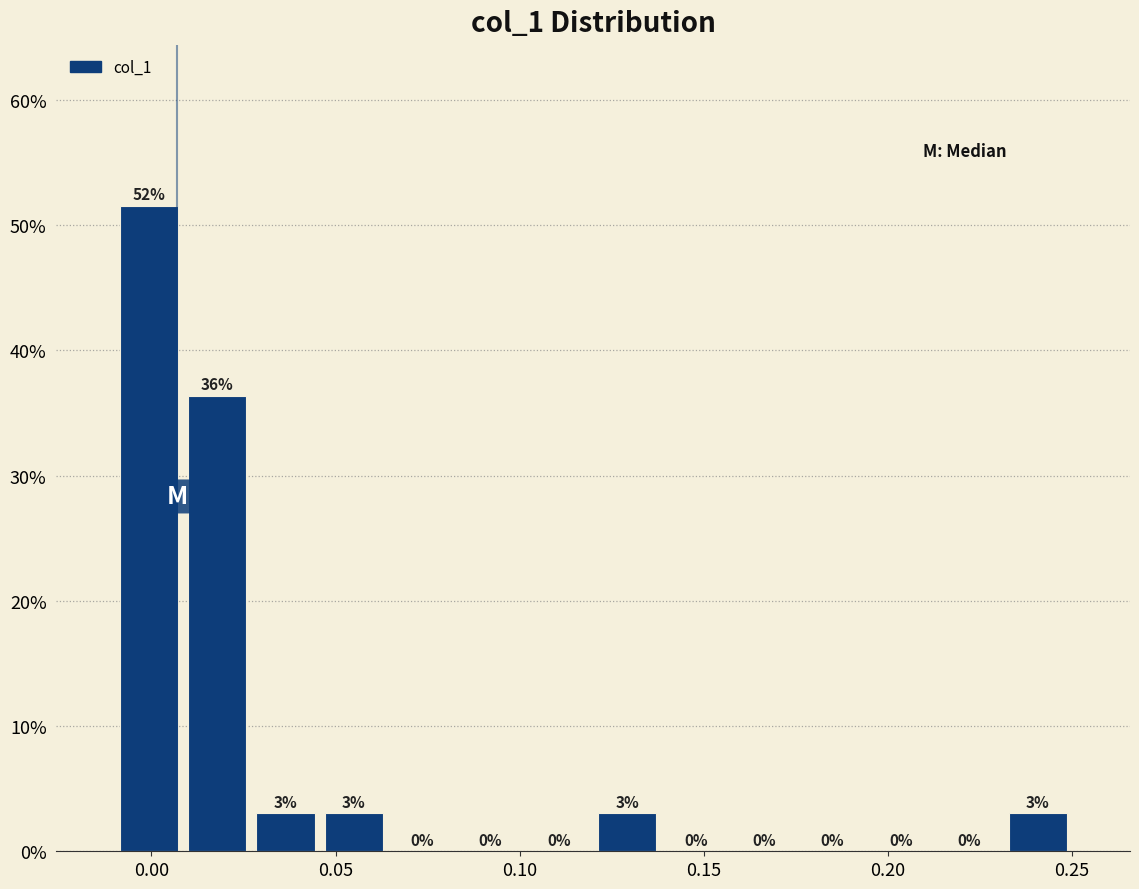

Read against the x-axis, roughly where is the centre of the tallest bar?

0.000